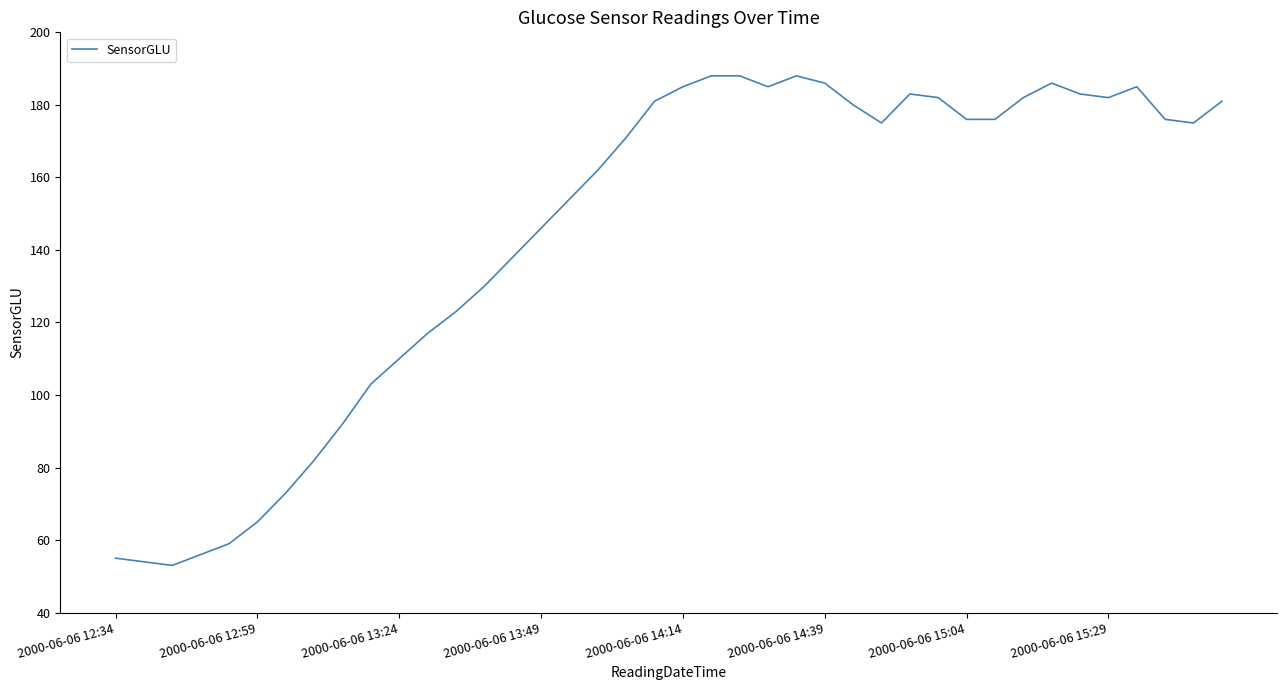

What is the smallest value displayed?

53